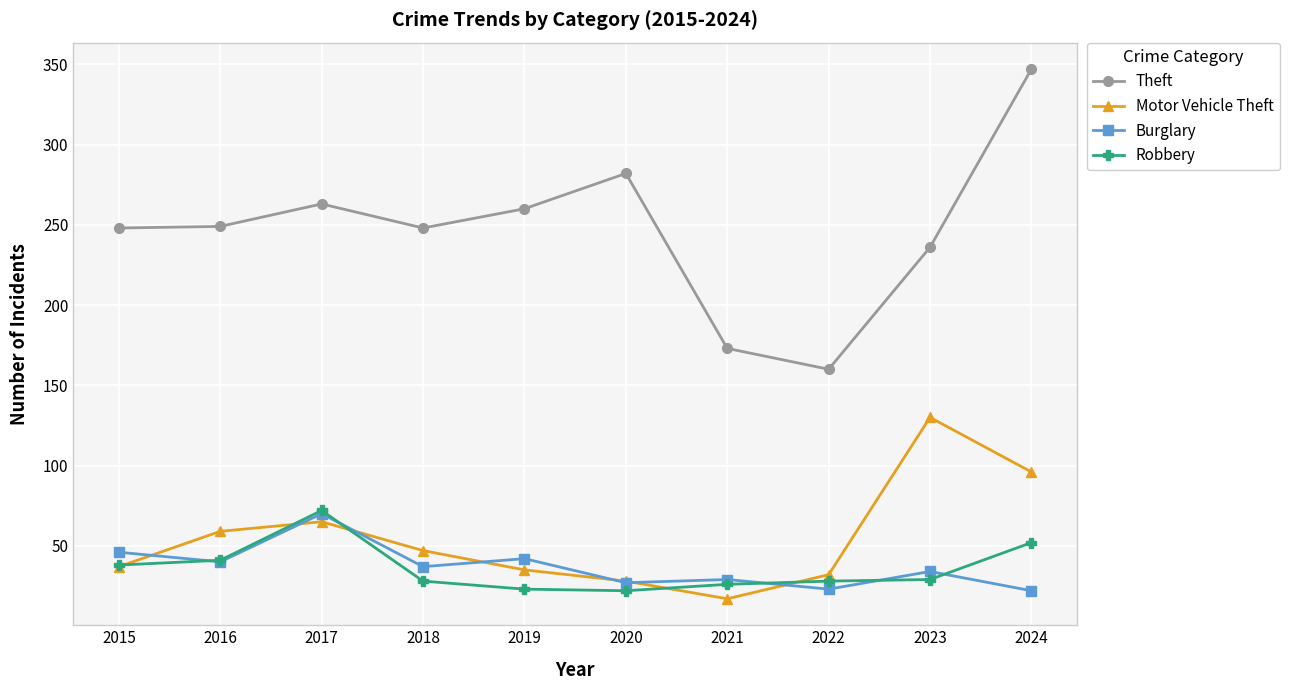

True or false: Theft and Robbery cross at least once.

False